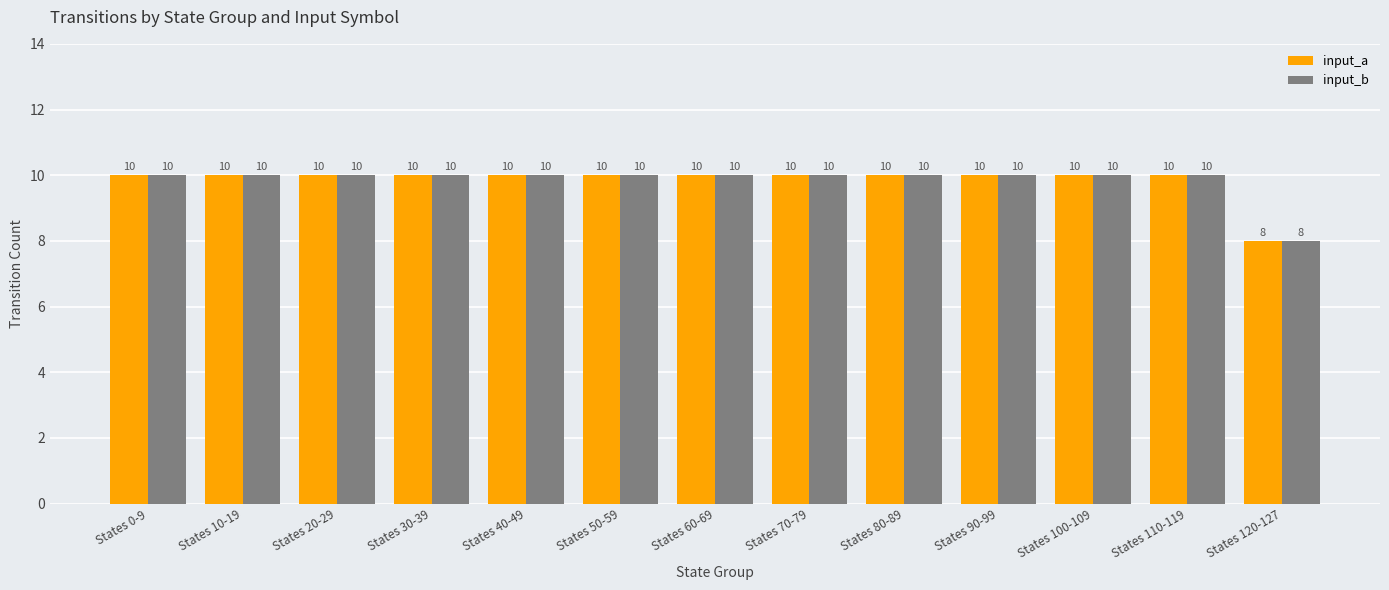

What is the minimum value for input_a?

8